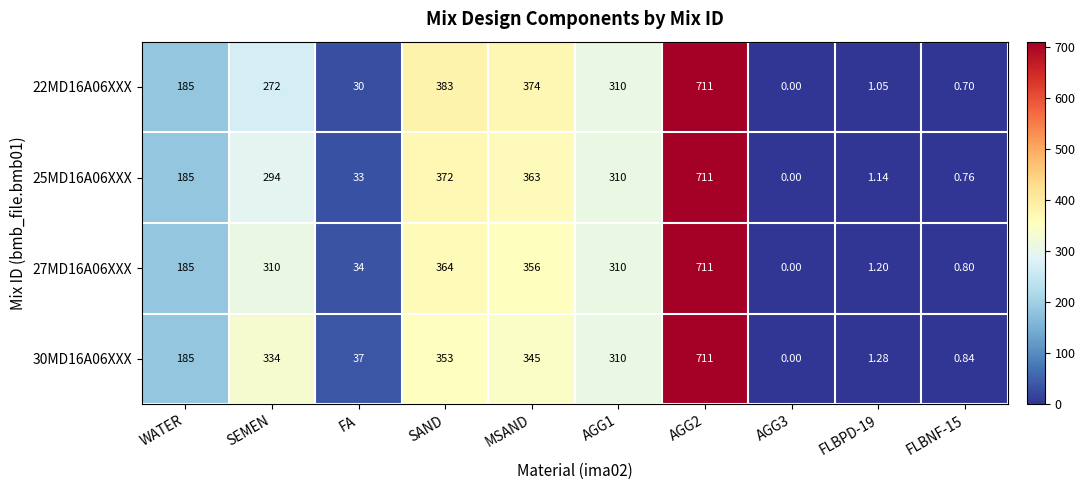

Where is 27MD16A06XXX nearest to the value 355?

MSAND